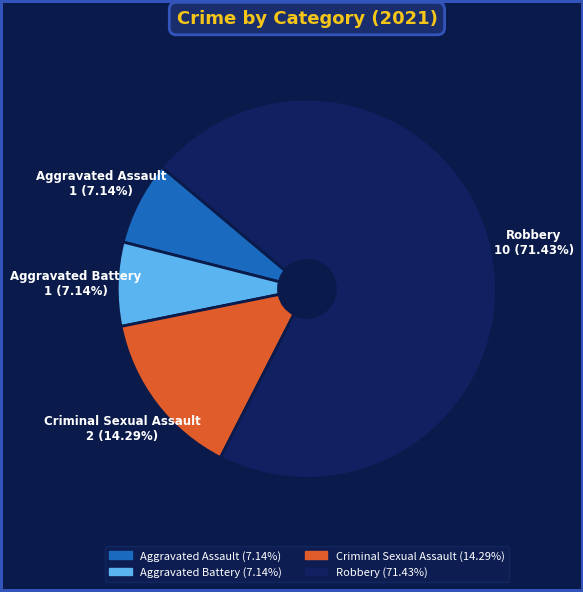

Which has a higher value, Aggravated Battery or Robbery?

Robbery